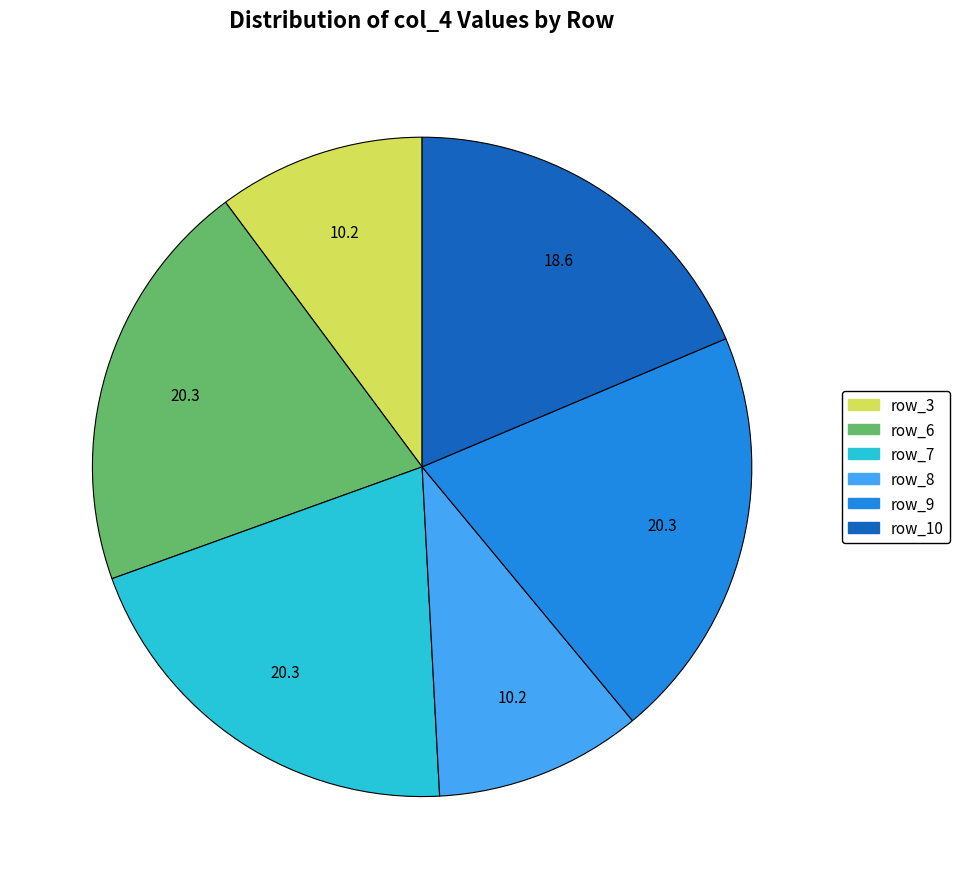

Does any single category account for the majority?

No